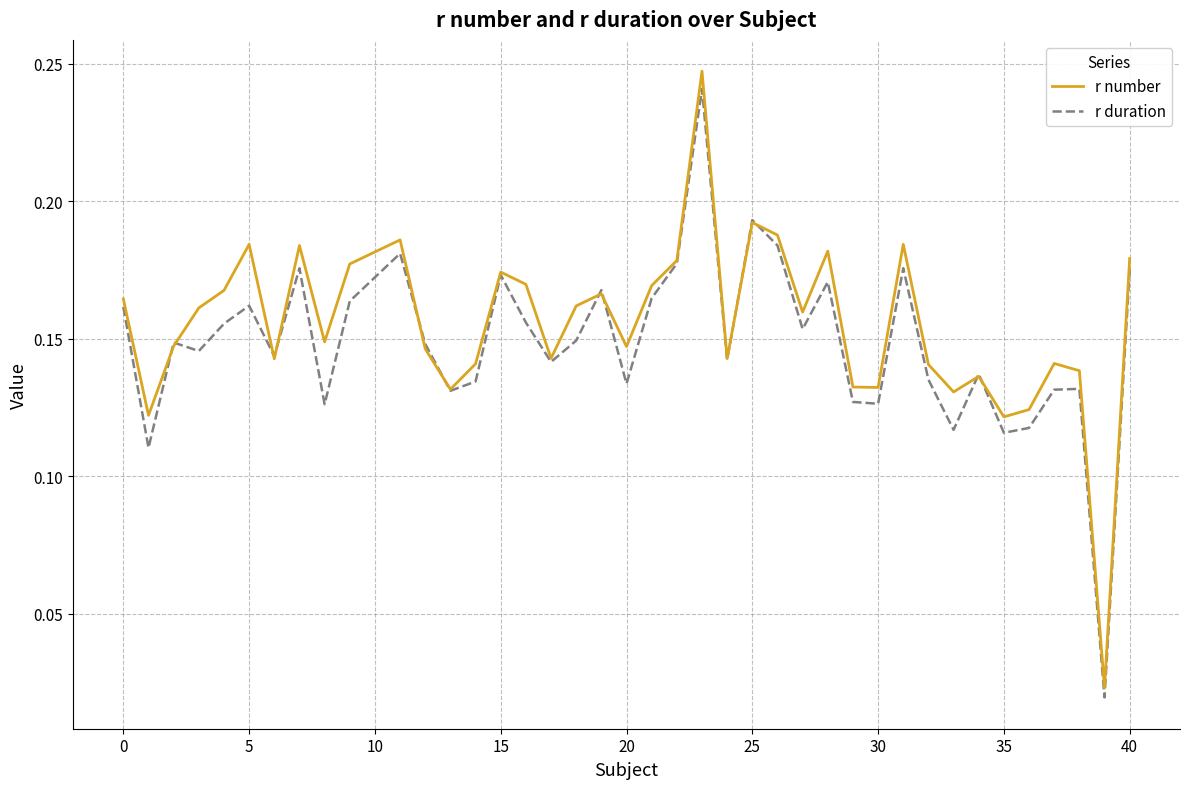

Which series has the widest spread of values?

r number